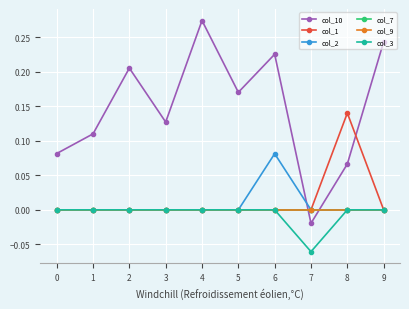

True or false: col_1 has a value of -0.1 at 0.

False